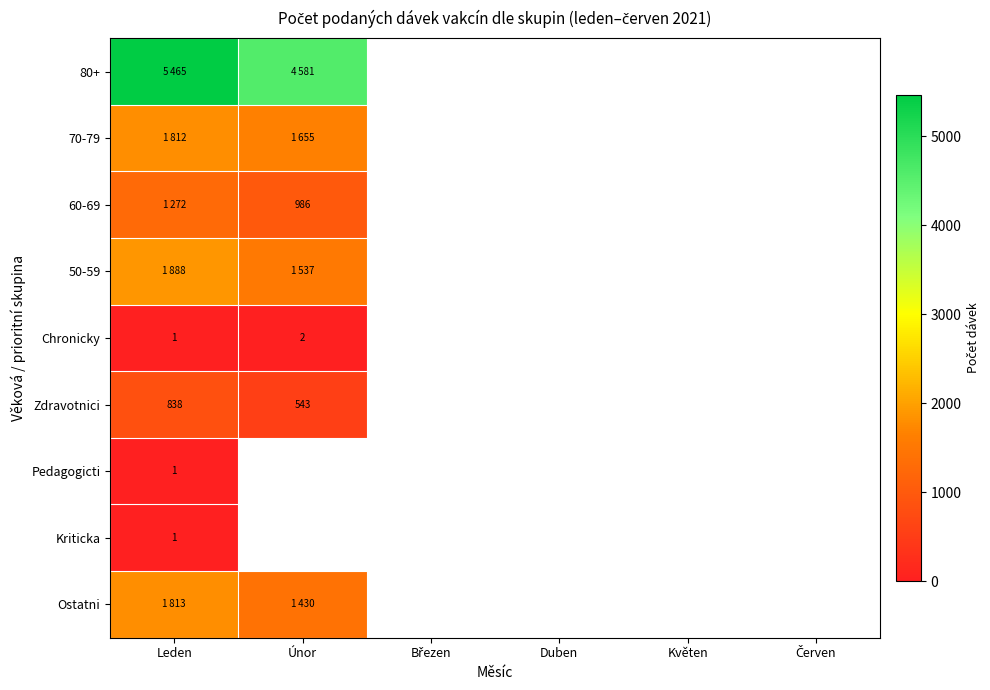

True or false: Zdravotnici has a value of 862 at Únor.

False